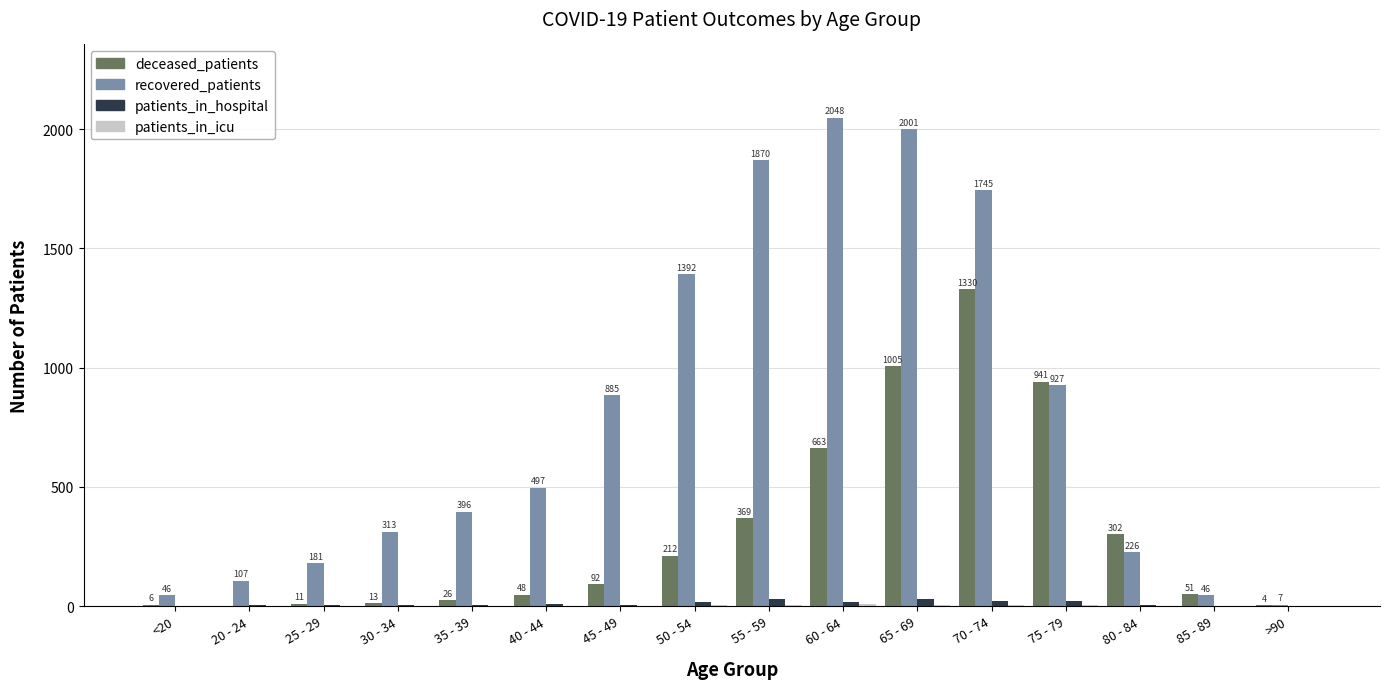

True or false: deceased_patients has a value of 4 at >90.

True